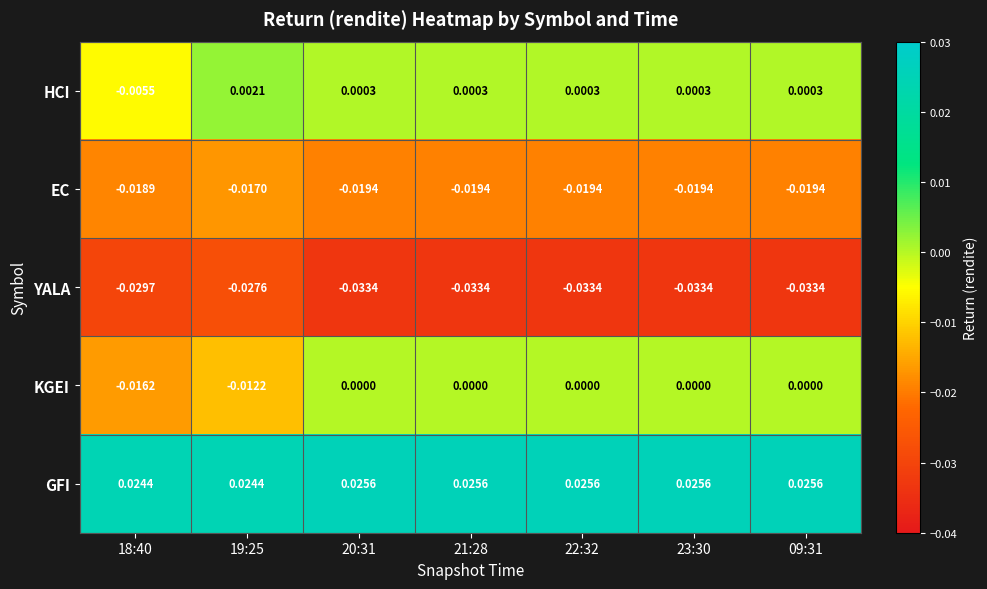

Is the value of EC at 20:31 greater than the value of GFI at 23:30?

No